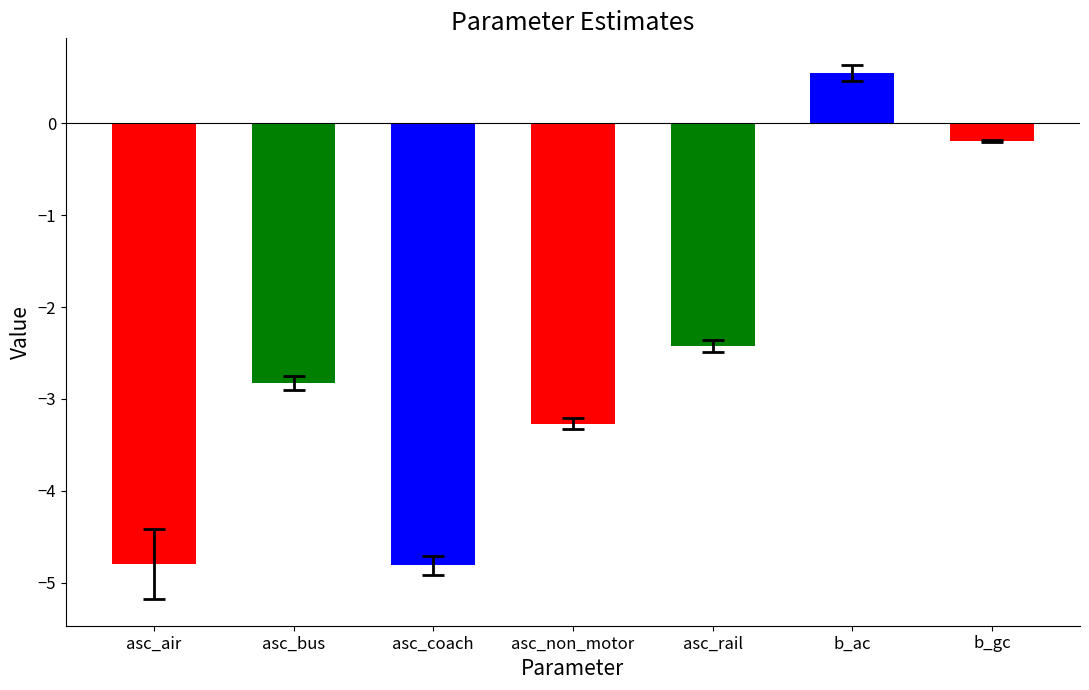

What is the value of the 1st bar from the left?

-4.8